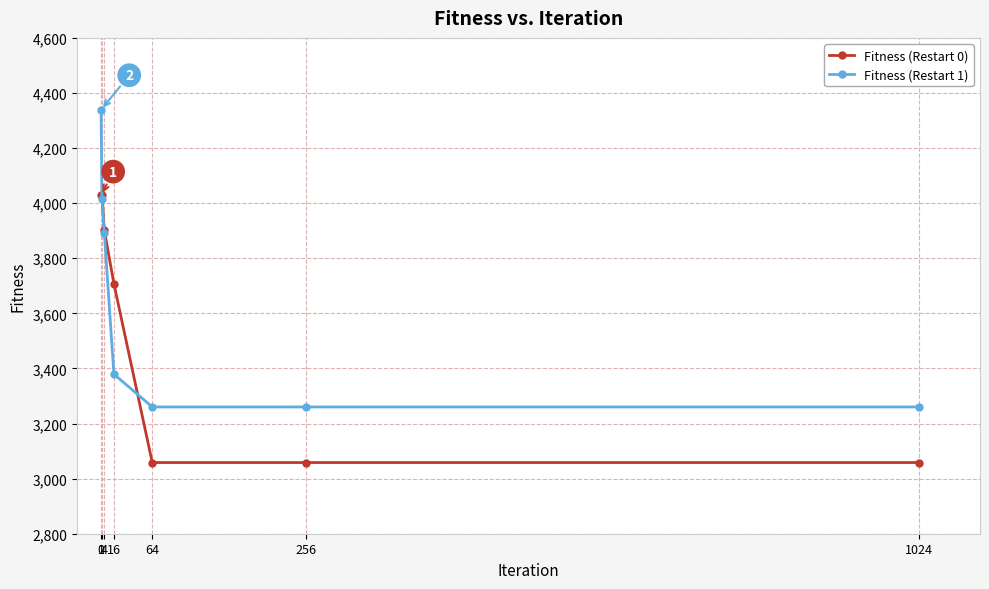

True or false: Fitness (Restart 1) has a value of 3260.2 at 1024.

True